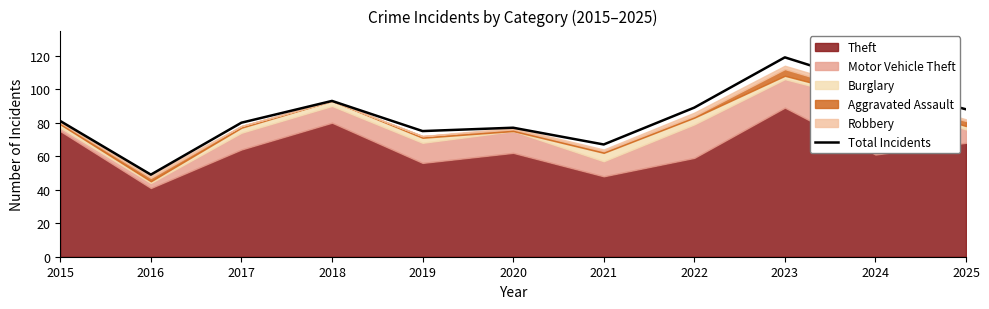

Which category has the lowest value across all series?

2016